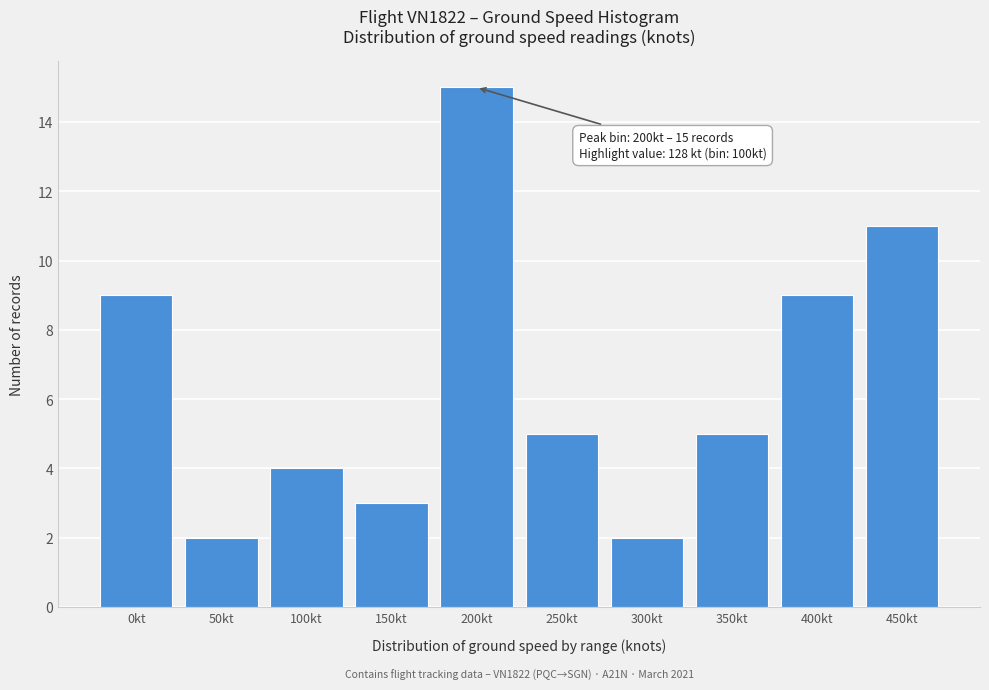

Reading right to left, what are all the values shown in this chart?

11	9	5	2	5	15	3	4	2	9